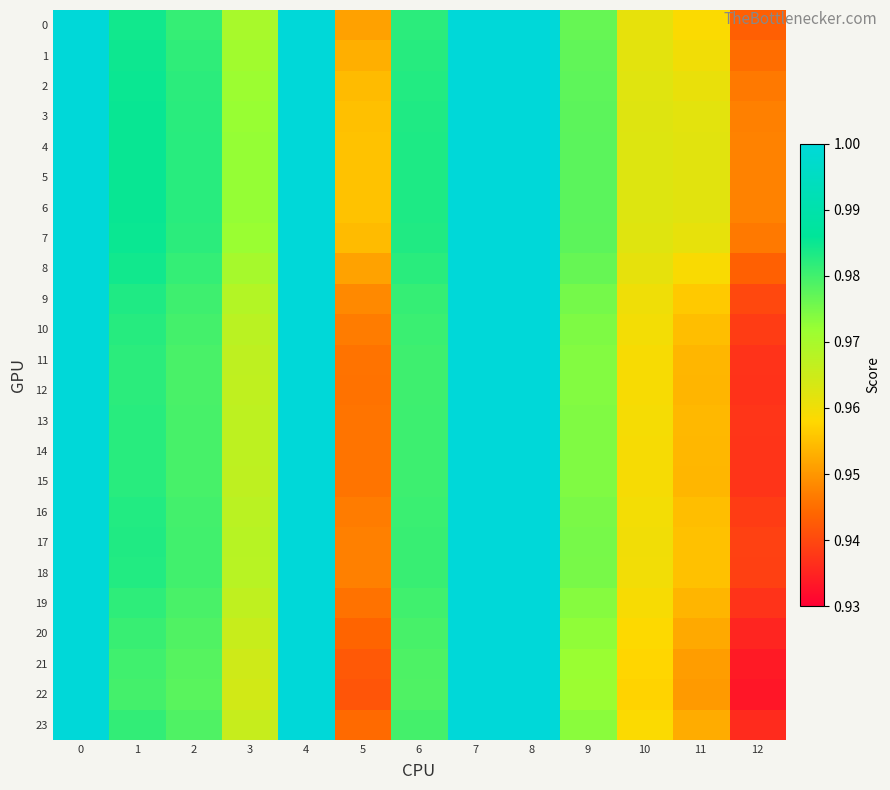

Between 0 and 12, which series saw the biggest shift?

22